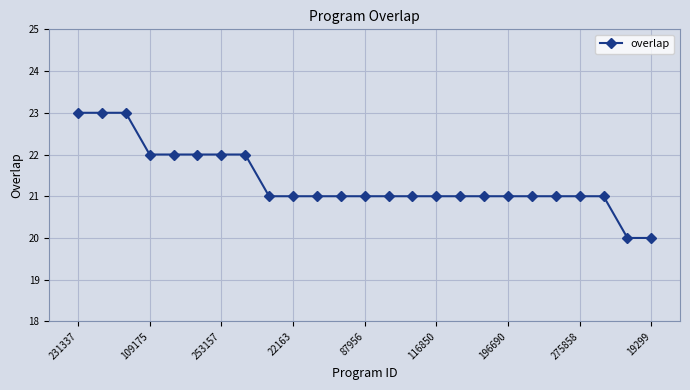

What is the value of the 7th point from the left?

22